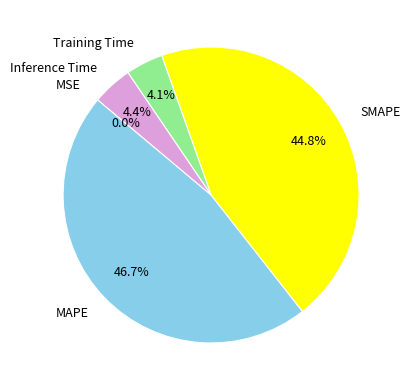

What portion of the pie excludes MAPE?

53.3%